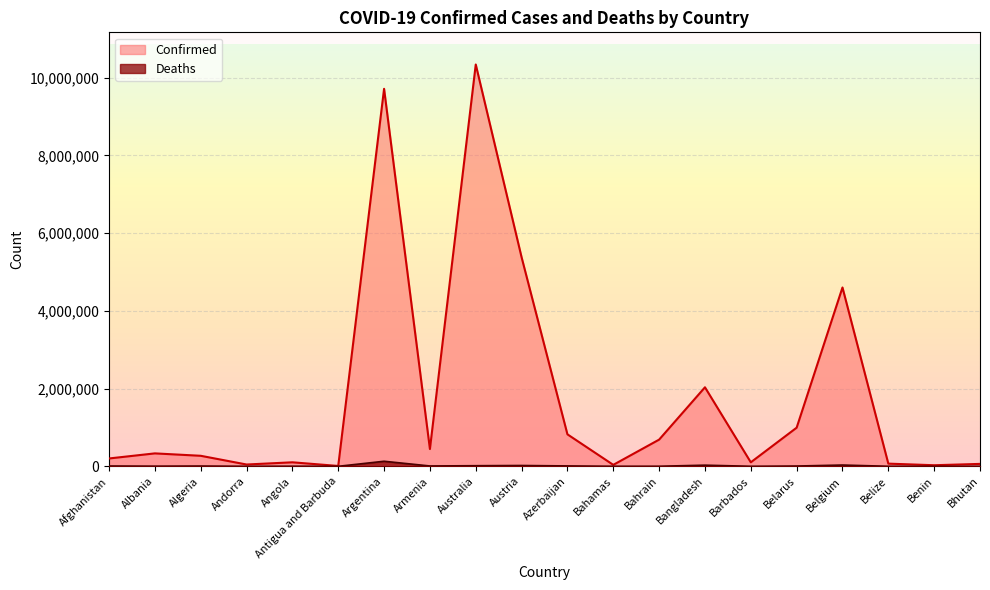

How many data points does each series have?

20